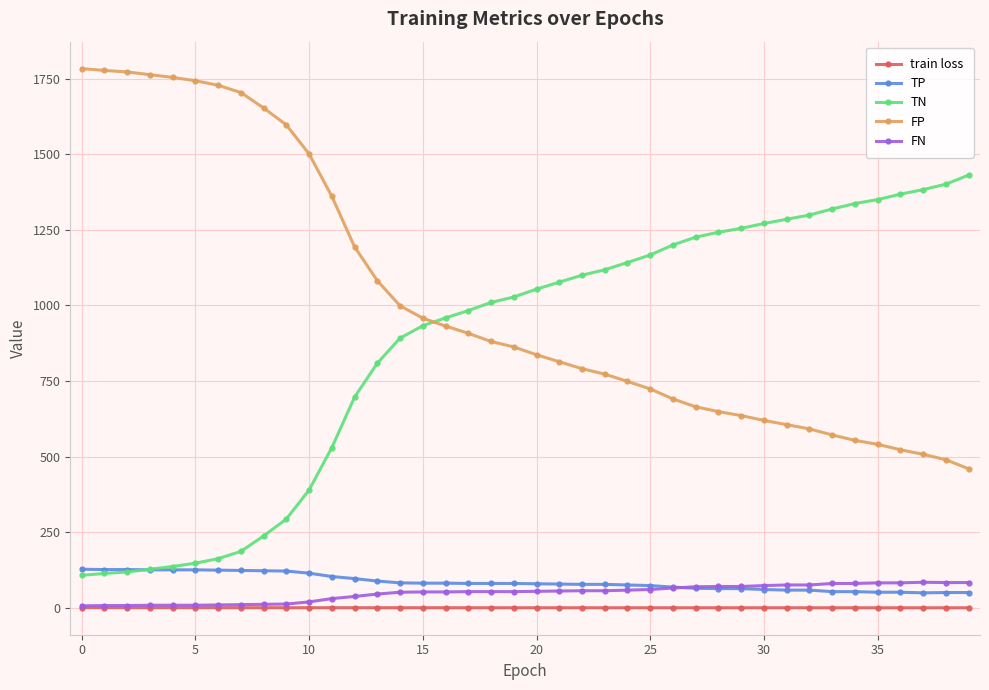

Does the chart have visible grid lines?

Yes